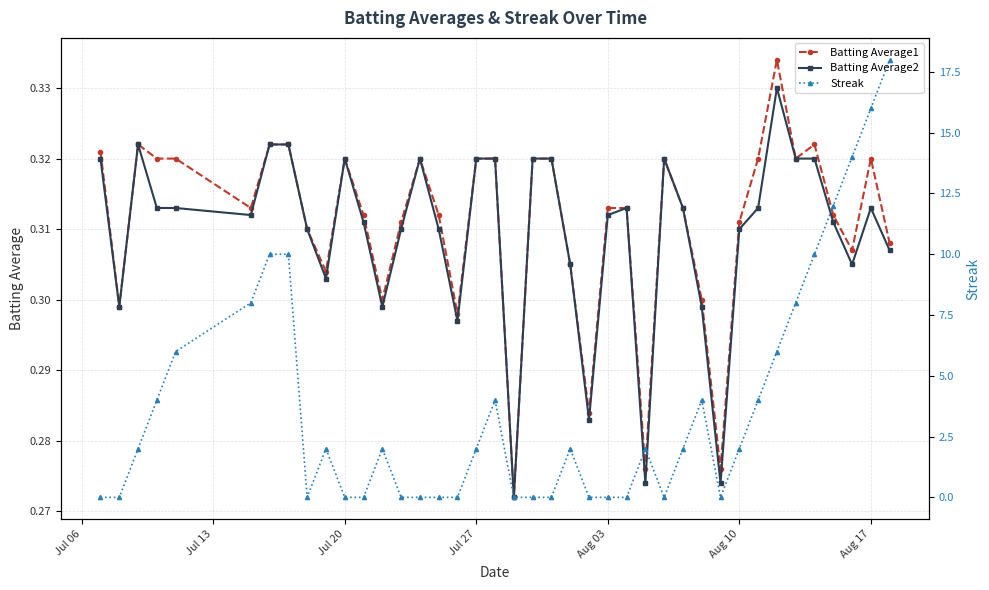

Reading left to right, extract all data points from this chart.

Batting Average1: 0.3	0.3	0.3	0.3	0.3	0.3	0.3	0.3	0.3	0.3	0.3	0.3	0.3	0.3	0.3	0.3	0.3	0.3	0.3	0.3	0.3	0.3	0.3	0.3	0.3	0.3	0.3	0.3	0.3	0.3	0.3	0.3	0.3	0.3	0.3	0.3	0.3	0.3	0.3	0.3
Batting Average2: 0.3	0.3	0.3	0.3	0.3	0.3	0.3	0.3	0.3	0.3	0.3	0.3	0.3	0.3	0.3	0.3	0.3	0.3	0.3	0.3	0.3	0.3	0.3	0.3	0.3	0.3	0.3	0.3	0.3	0.3	0.3	0.3	0.3	0.3	0.3	0.3	0.3	0.3	0.3	0.3
Streak: 0.0	0.0	2.0	4.0	6.0	8.0	10.0	10.0	0.0	2.0	0.0	0.0	2.0	0.0	0.0	0.0	0.0	2.0	4.0	0.0	0.0	0.0	2.0	0.0	0.0	0.0	2.0	0.0	2.0	4.0	0.0	2.0	4.0	6.0	8.0	10.0	12.0	14.0	16.0	18.0